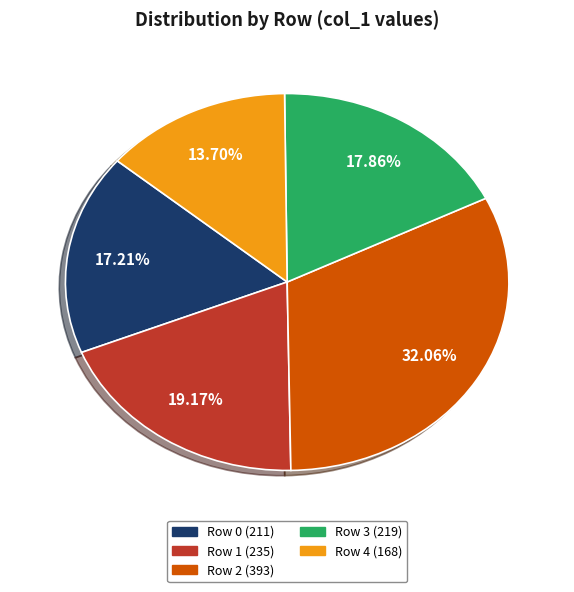

Does any single category account for the majority?

No